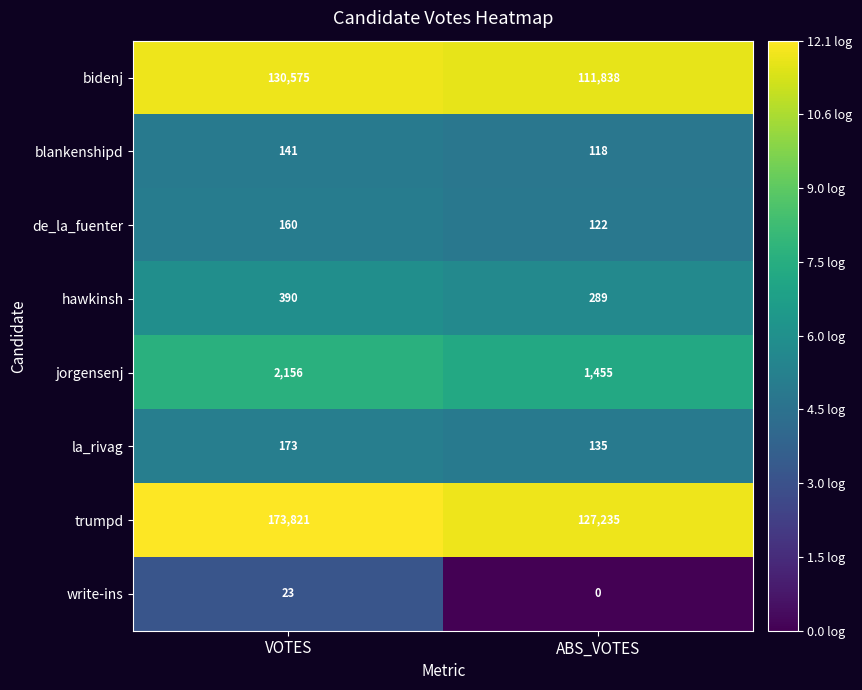

Which series has the largest total across all categories?

trumpd